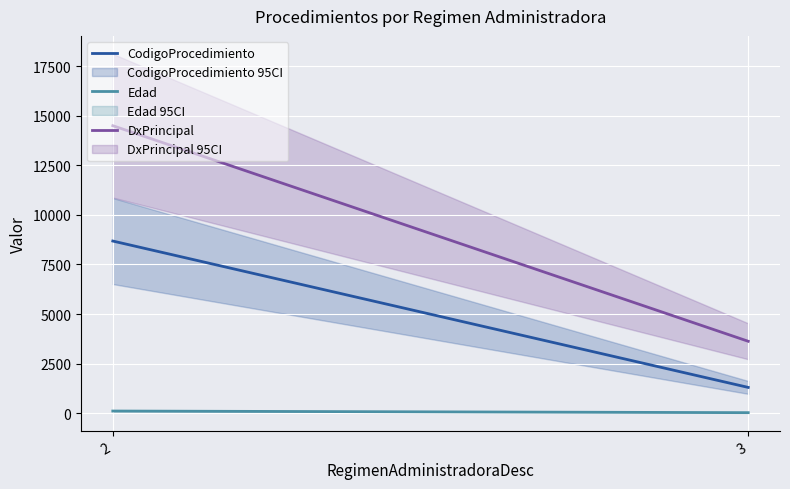

Reading left to right, extract all data points from this chart.

CodigoProcedimiento: 8684	1298
Edad: 106	24
DxPrincipal: 14504	3626